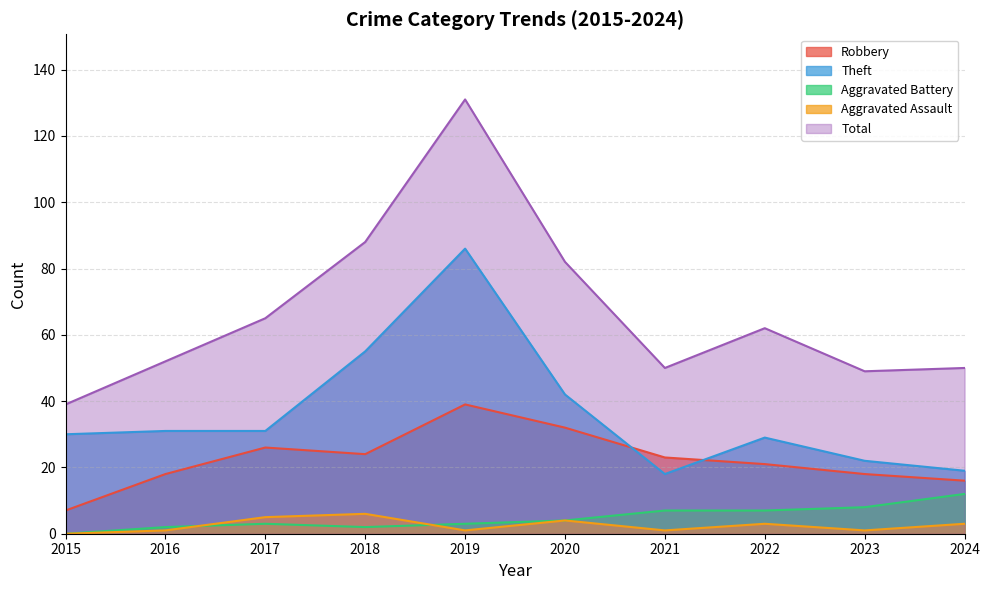

What is the value of the Aggravated Assault point at the 4th from the left?

6